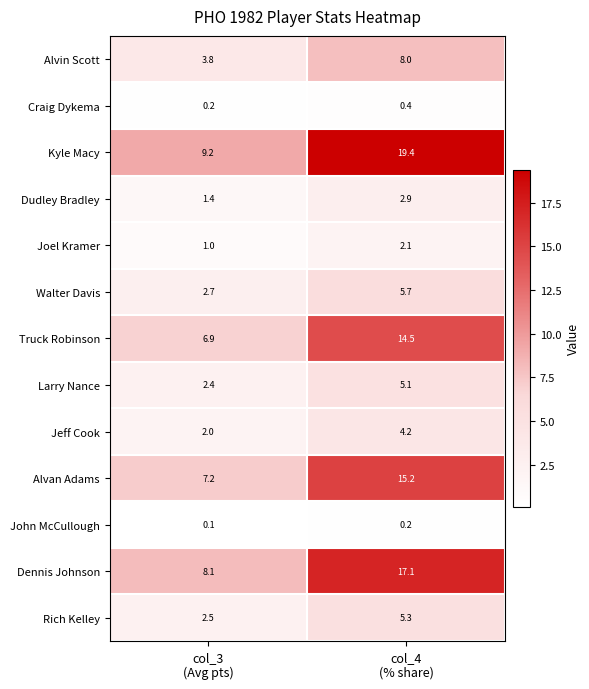

Reading left to right, what are all the values shown in this chart?

Alvin Scott: 3.8	8.0
Craig Dykema: 0.2	0.4
Kyle Macy: 9.2	19.4
Dudley Bradley: 1.4	2.9
Joel Kramer: 1.0	2.1
Walter Davis: 2.7	5.7
Truck Robinson: 6.9	14.5
Larry Nance: 2.4	5.1
Jeff Cook: 2.0	4.2
Alvan Adams: 7.2	15.2
John McCullough: 0.1	0.2
Dennis Johnson: 8.1	17.1
Rich Kelley: 2.5	5.3